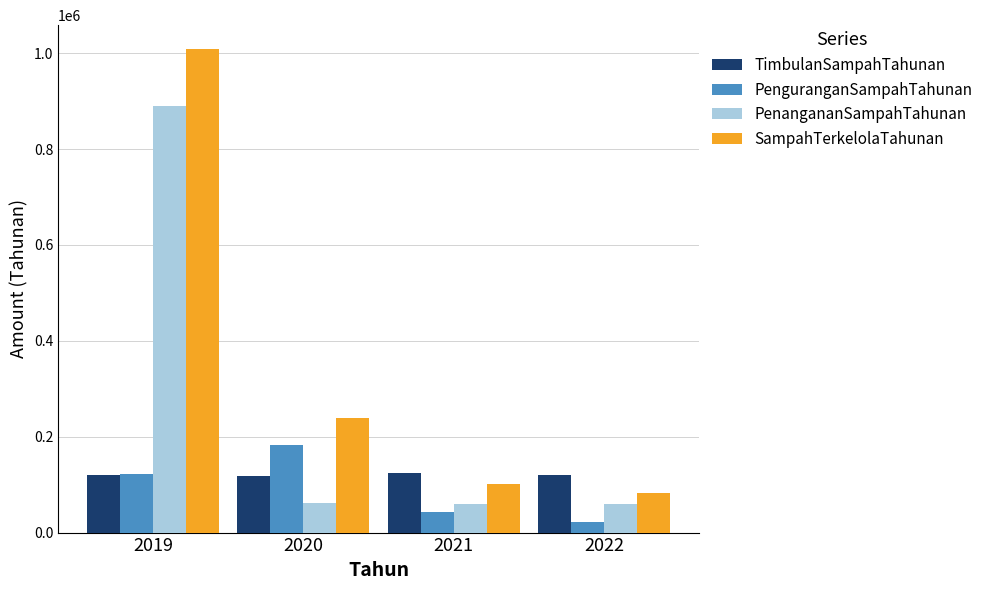

Read the PenguranganSampahTahunan value at 2022.

22235.8